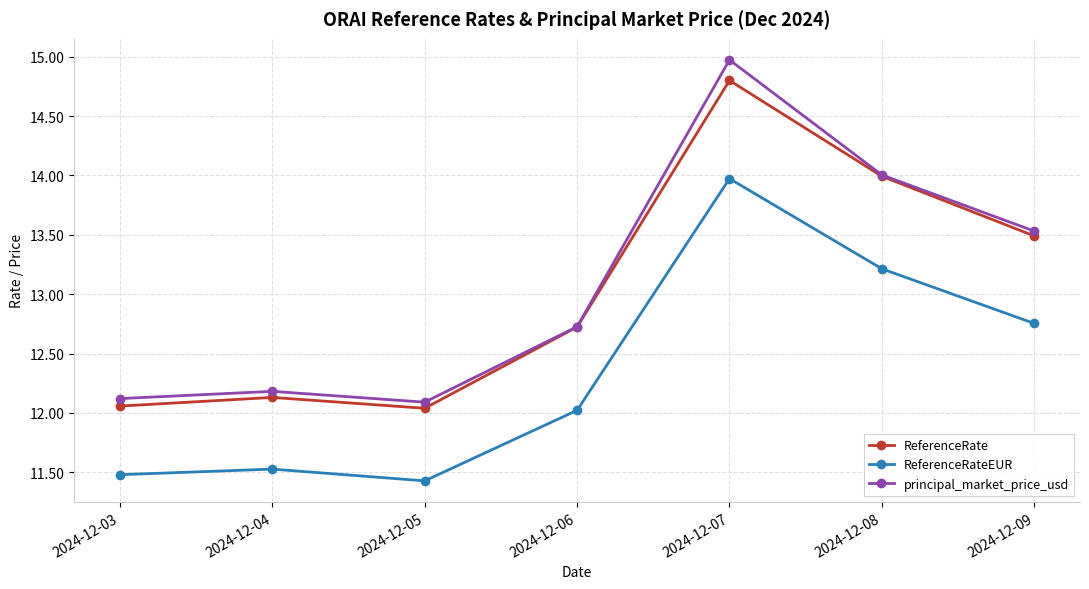

The value of ReferenceRateEUR at 2024-12-04 is 11.5. True or false?

True